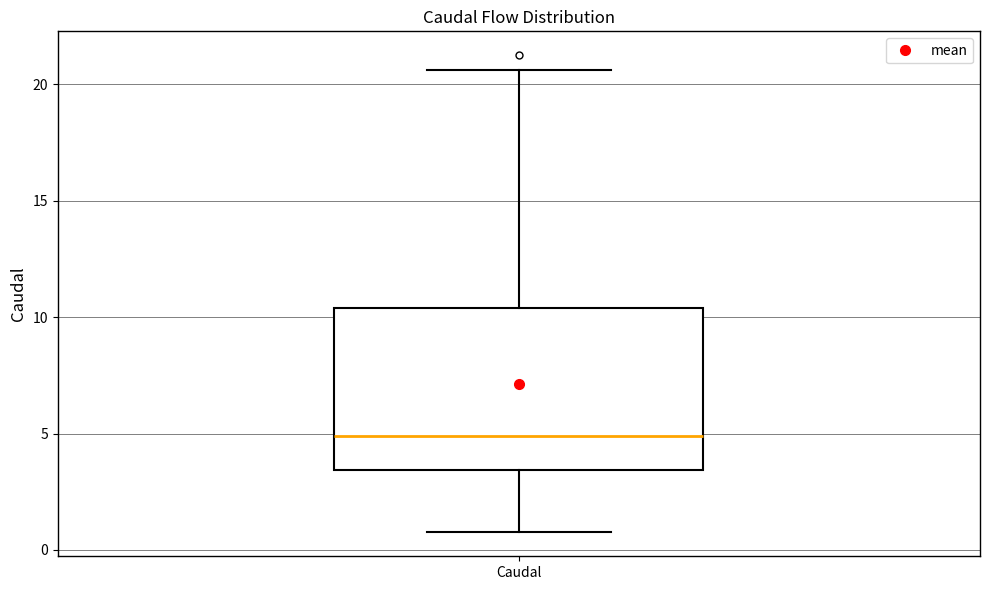

Where is the upper edge of the box for Caudal on the y-axis? The values are not printed on the chart, so give them approximately, as read against the axis.

10.5